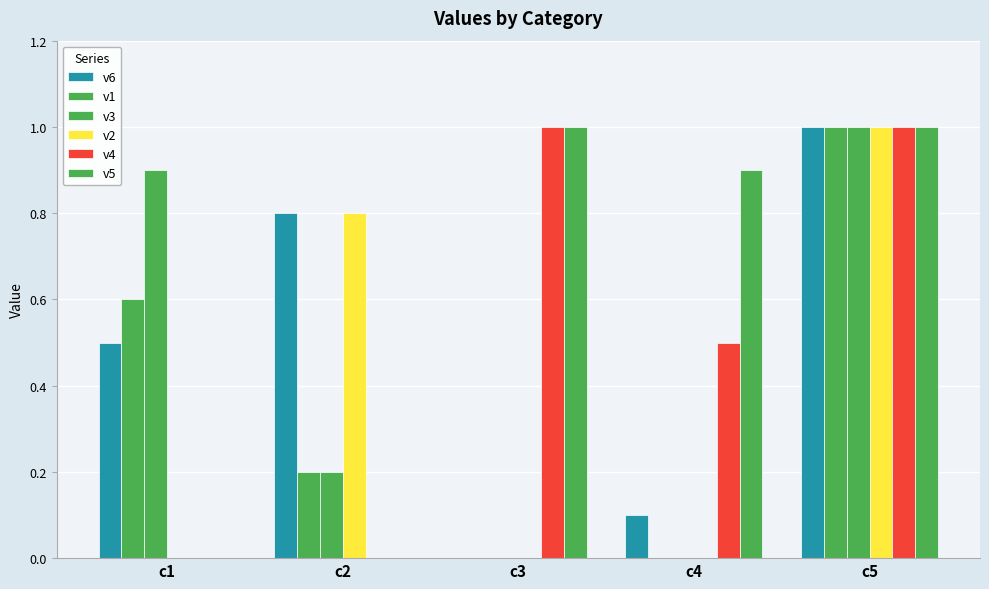

Count the number of categories in the chart.

5